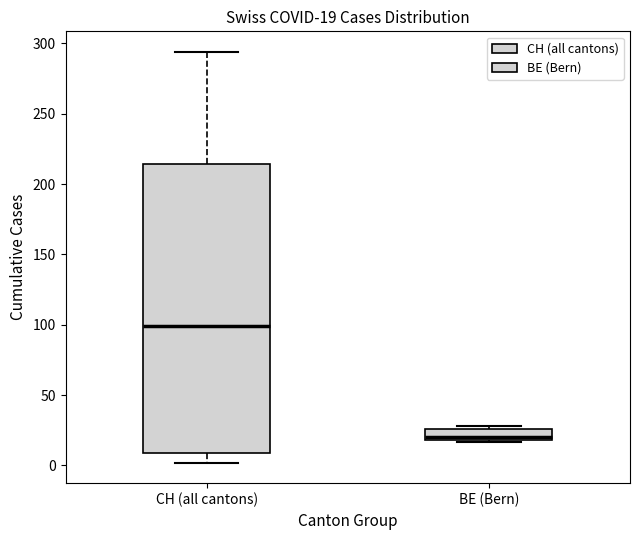

Which box's median line is the highest?

CH (all cantons)